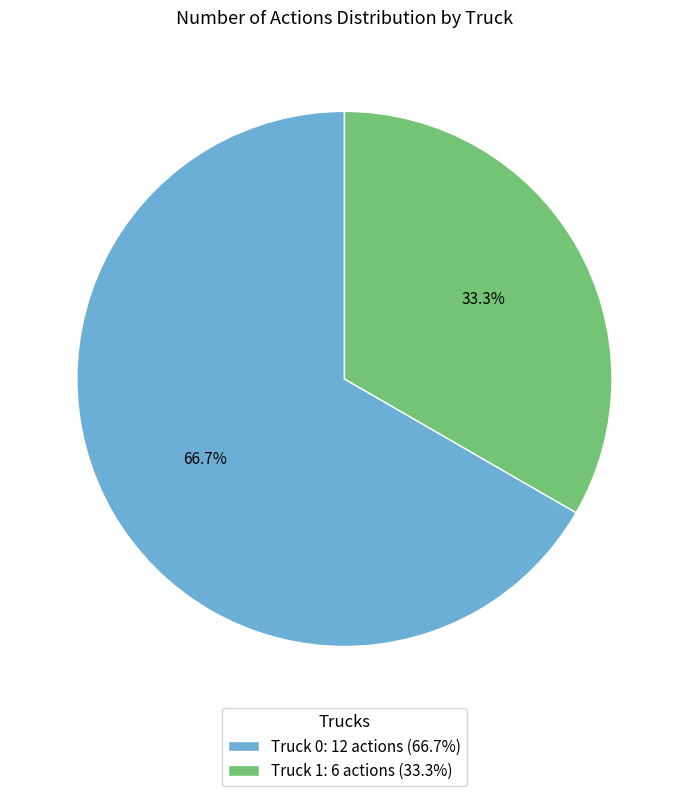

Is Truck 0 the majority of the pie?

Yes